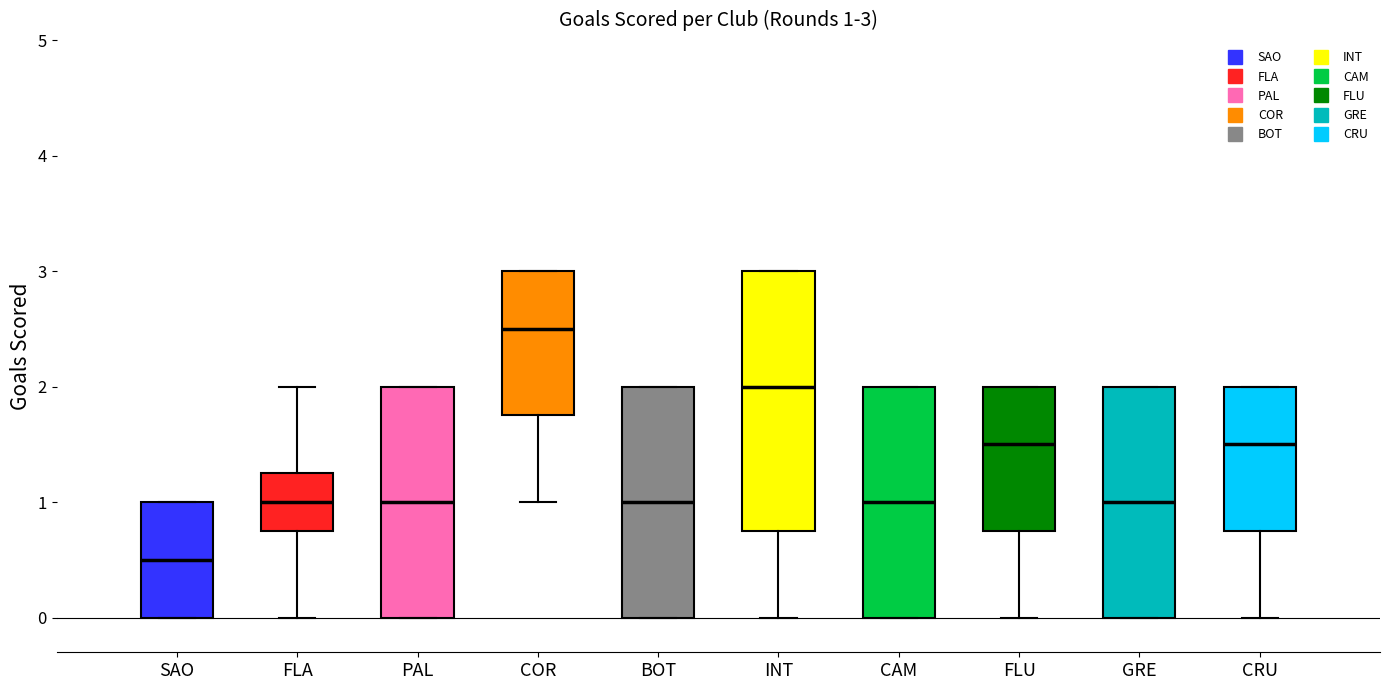

Which box has the lowest median line?

SAO